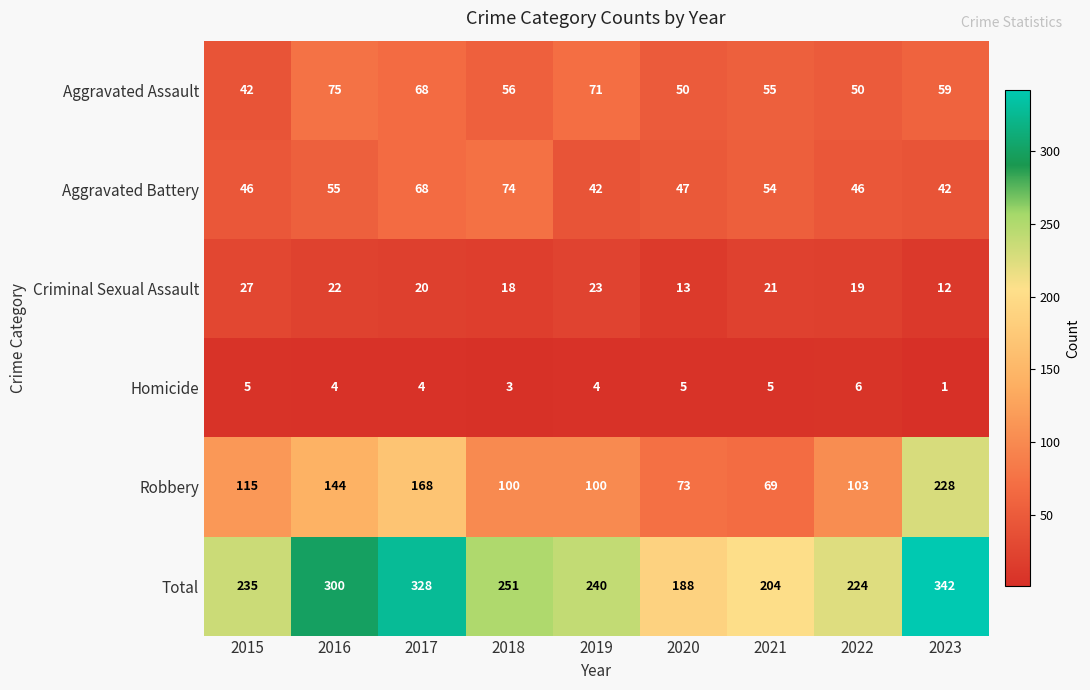

At which label does Total reach its peak?

2023